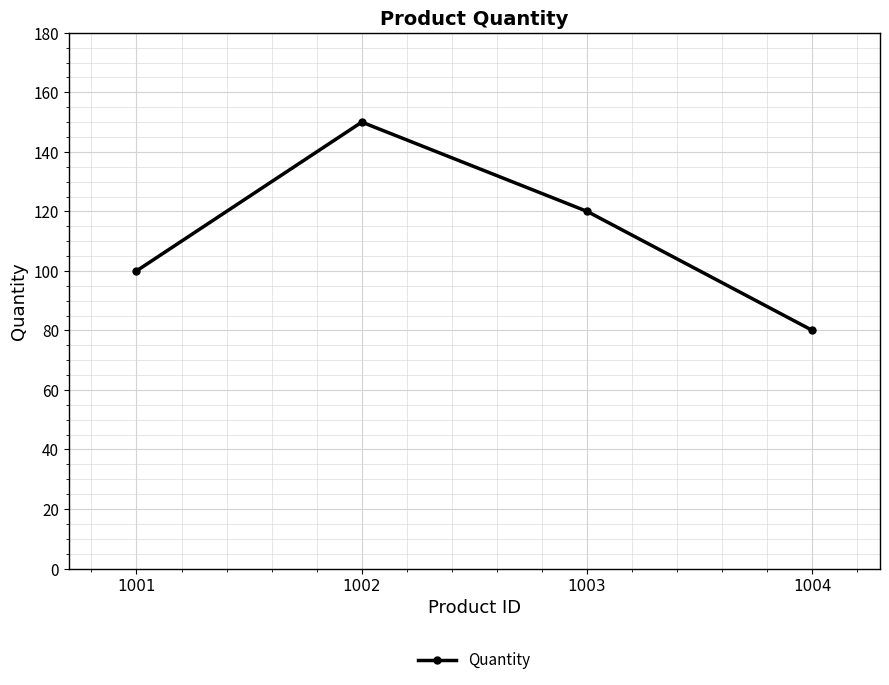

The chart shows a value of 43 at 1003. True or false?

False